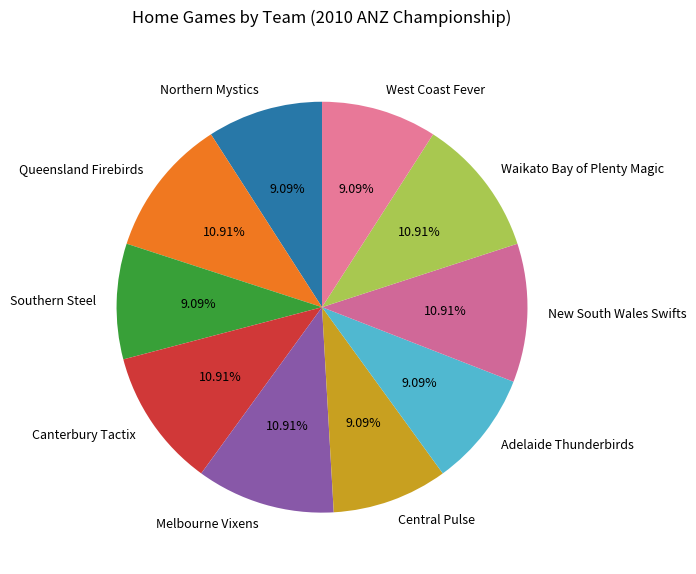

To the nearest percent, what is the combined percentage of New South Wales Swifts and Canterbury Tactix?

22%